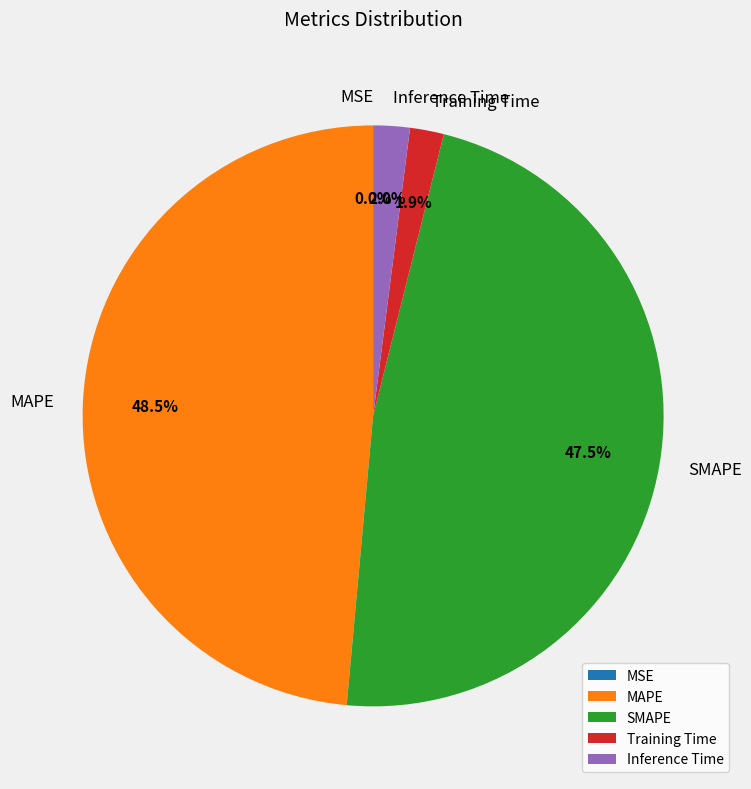

Does MAPE represent more than half of the total?

No